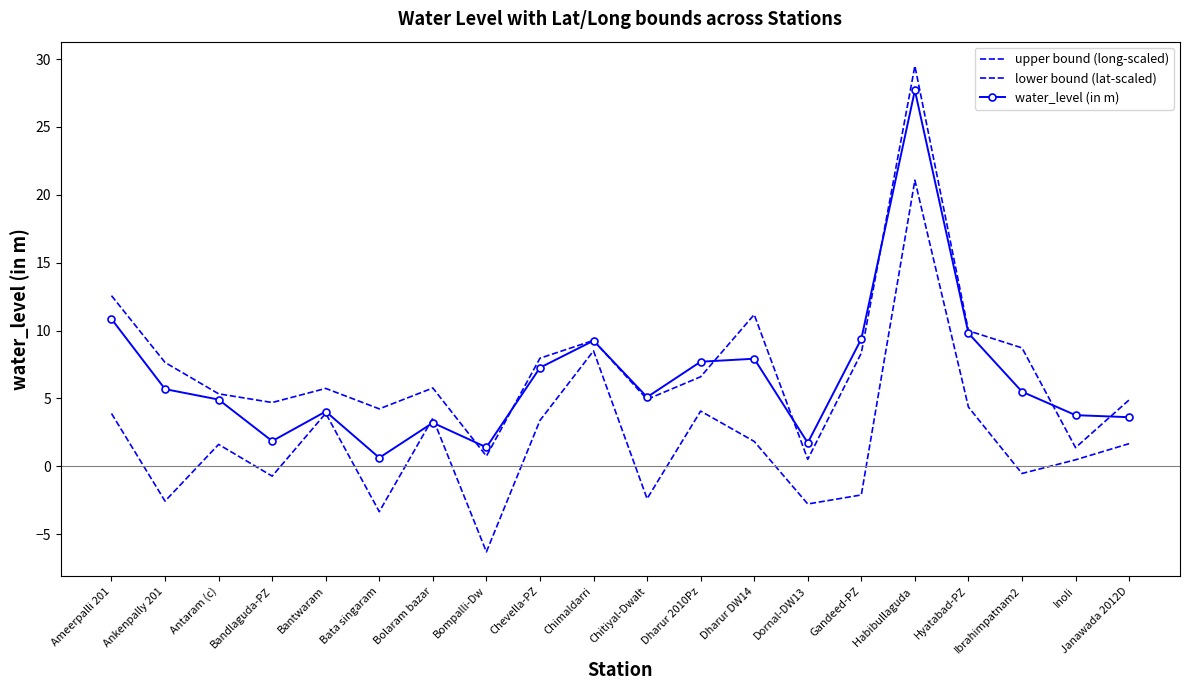

Between Bantwaram and Inoli, which series saw the biggest shift?

upper bound (long-scaled)